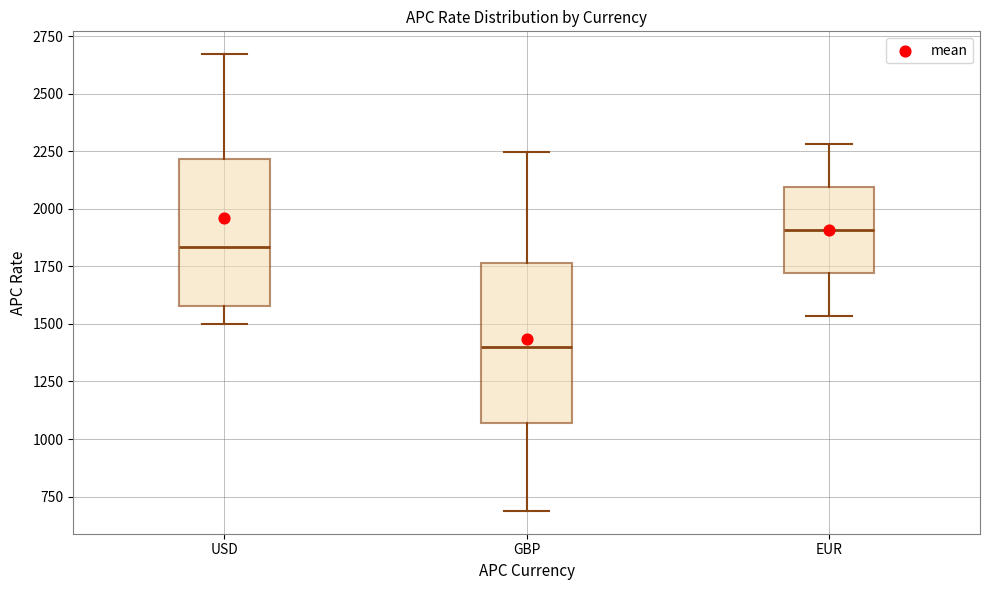

Where does the upper whisker of the box for USD end on the y-axis? The values are not printed on the chart, so give them approximately, as read against the axis.

2650